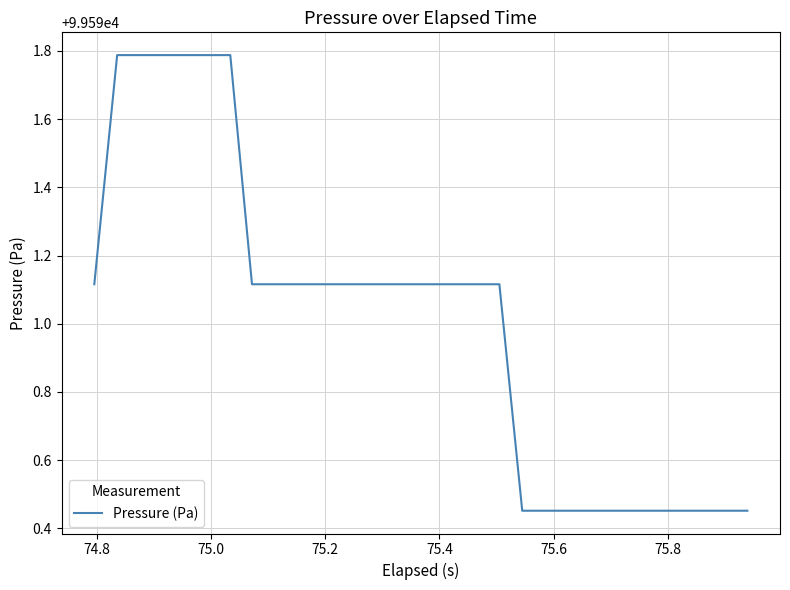

What is the difference between the maximum and minimum values?

1.3